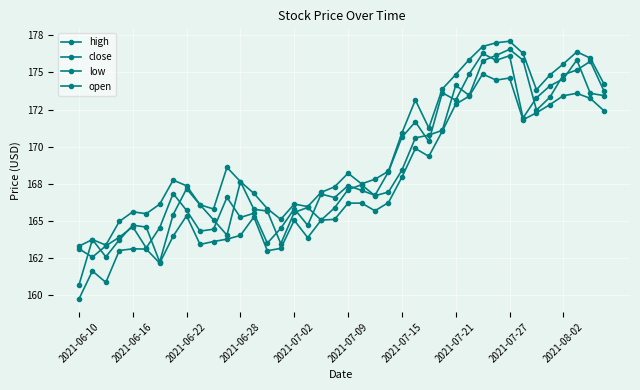

Does the chart have visible grid lines?

Yes